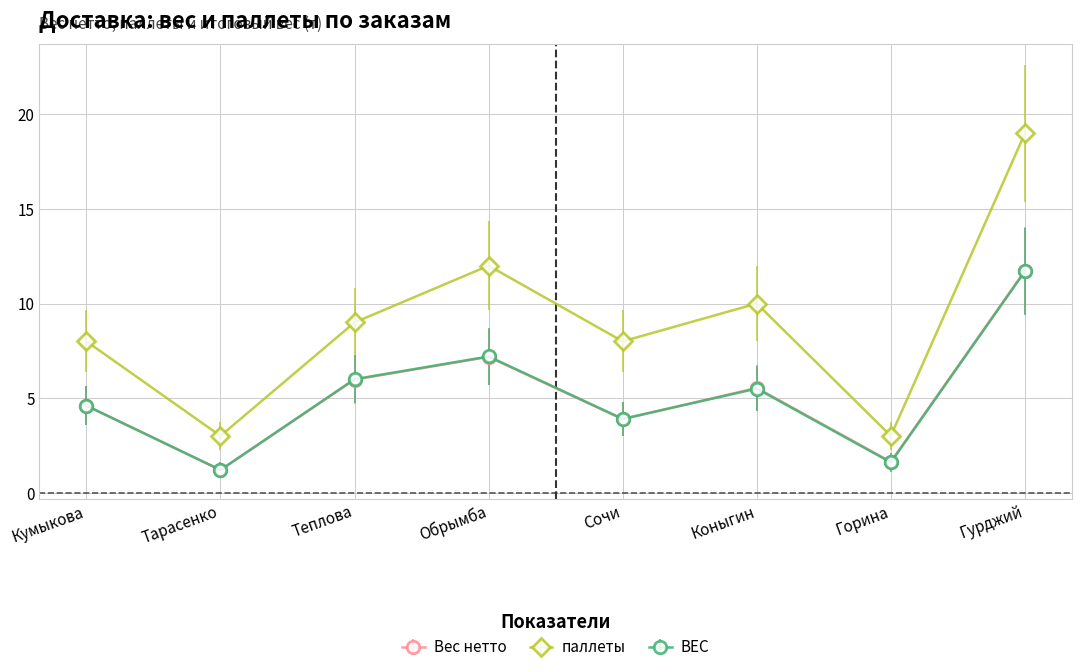

At which category is the sum across all series the highest?

Гурджий